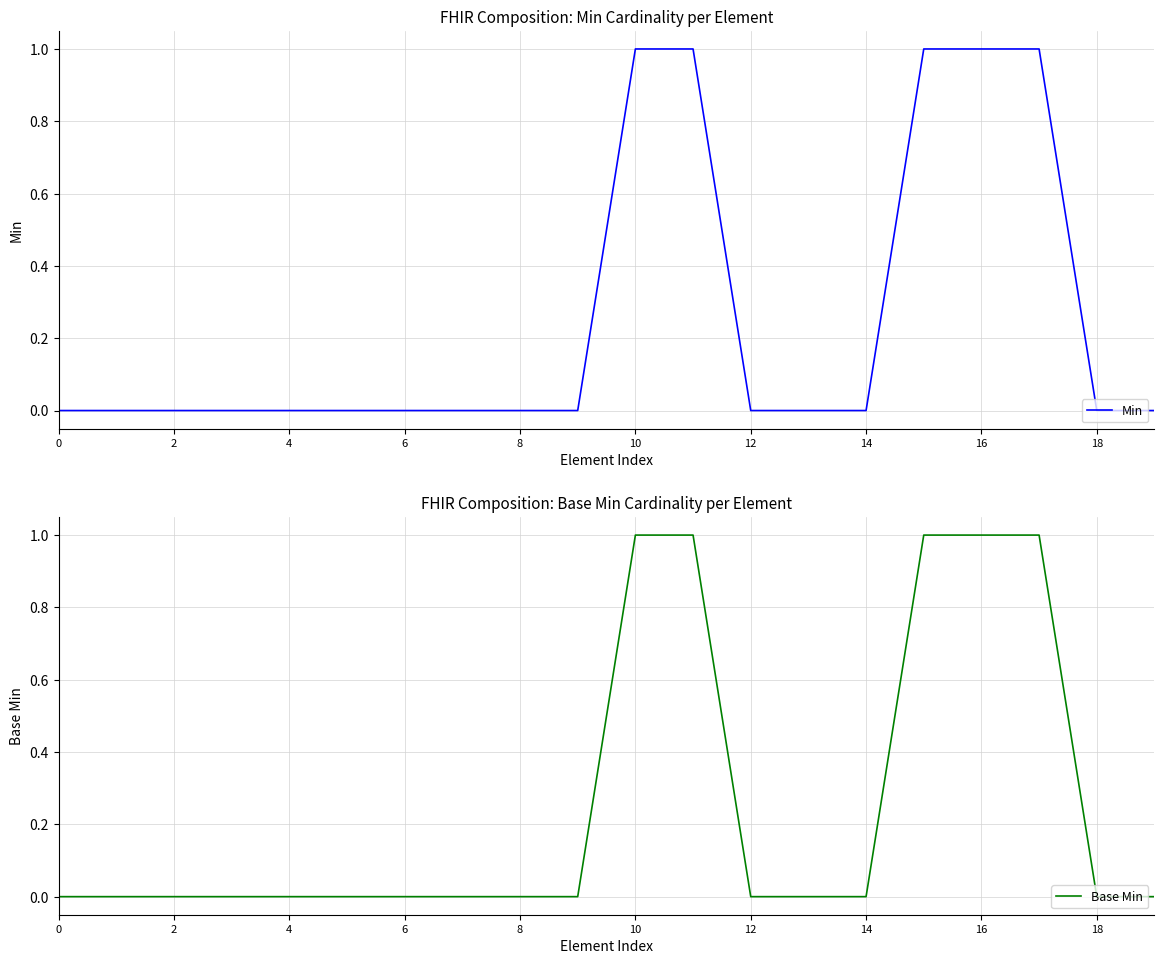

What are all the series names shown in the legend?

Min, Base Min